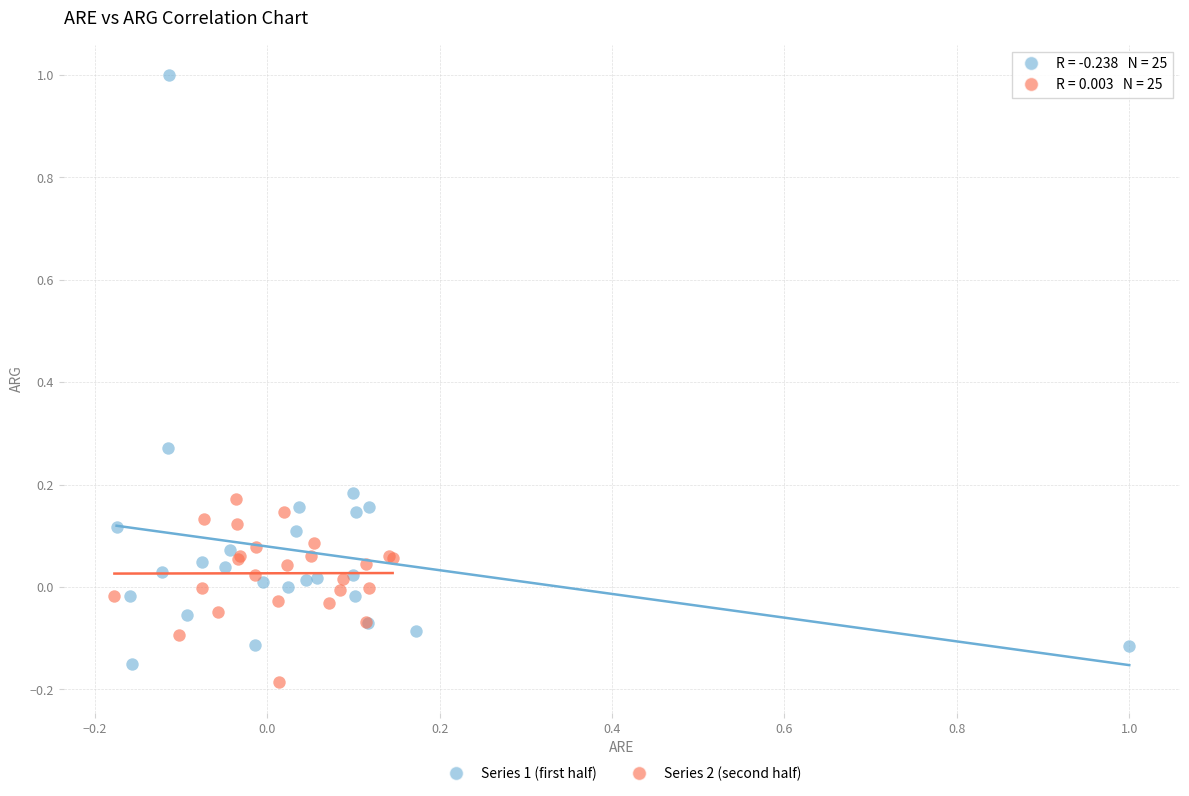

Which series reaches the maximum Y coordinate?

Series 1 (first half)